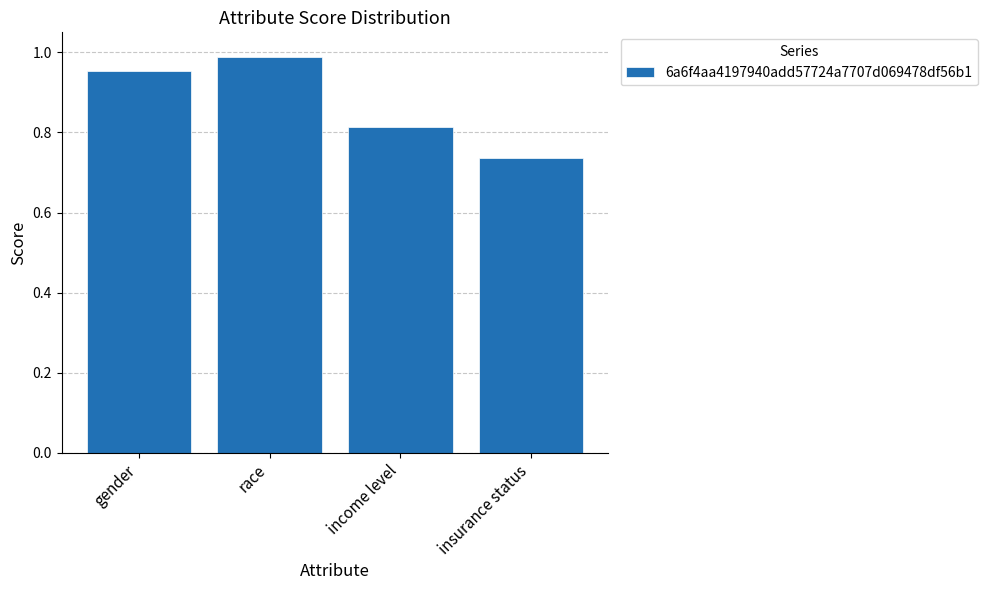

True or false: the data shows 1.3 at insurance status.

False